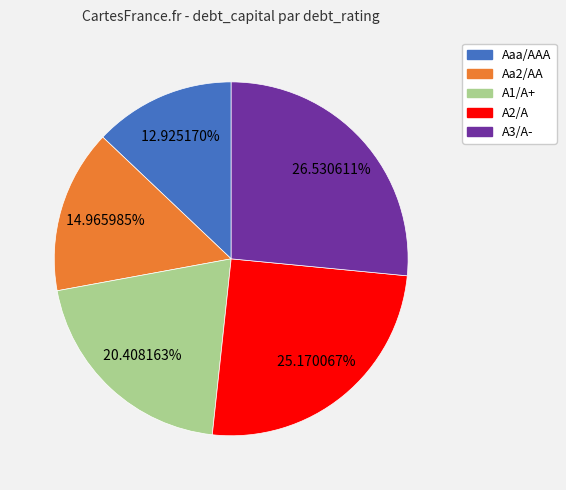

Which category has the biggest portion of the pie?

A3/A-